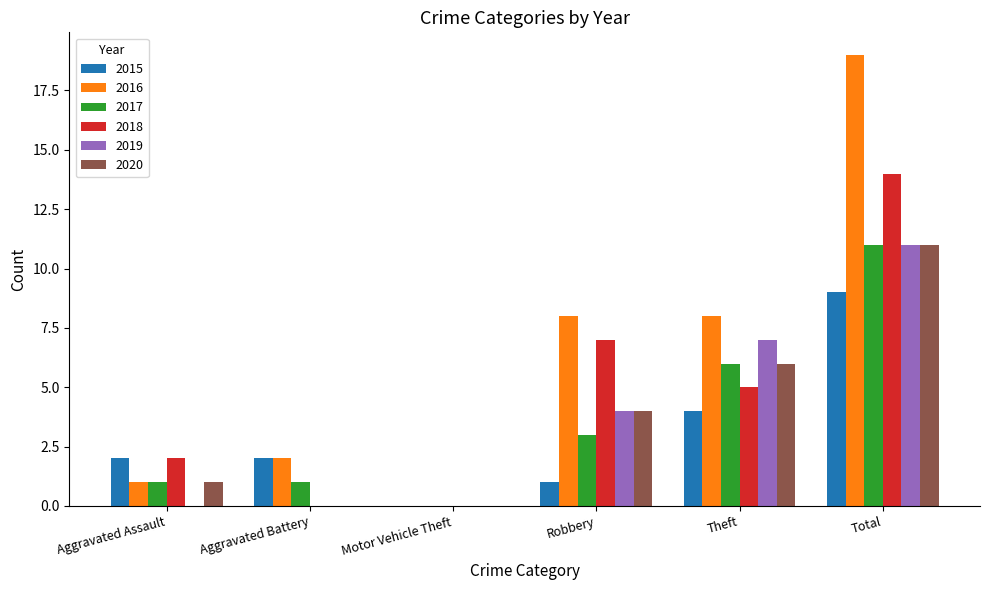

Is it true that 2019 equals 7 at Theft?

True